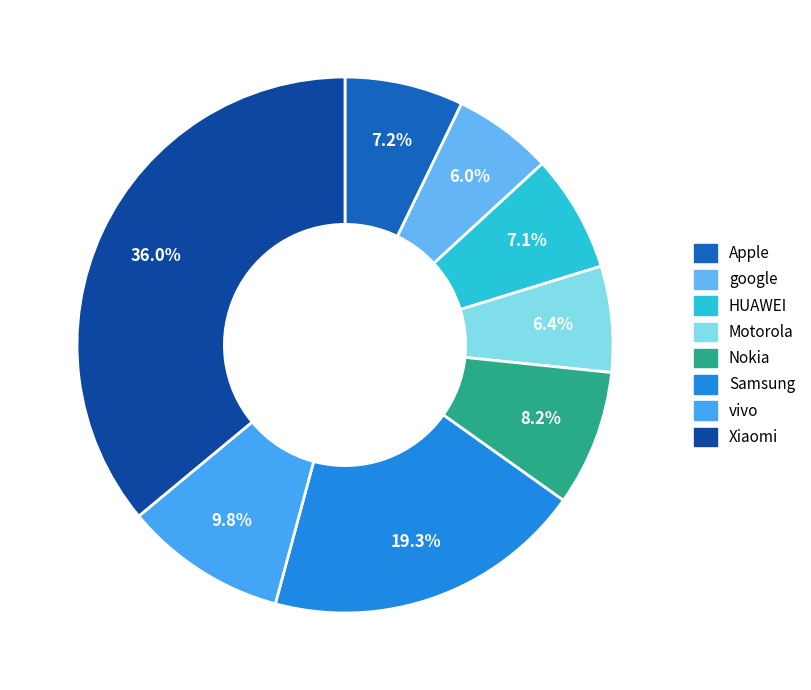

Combined, what portion of the pie is Apple and Samsung?

26.5%